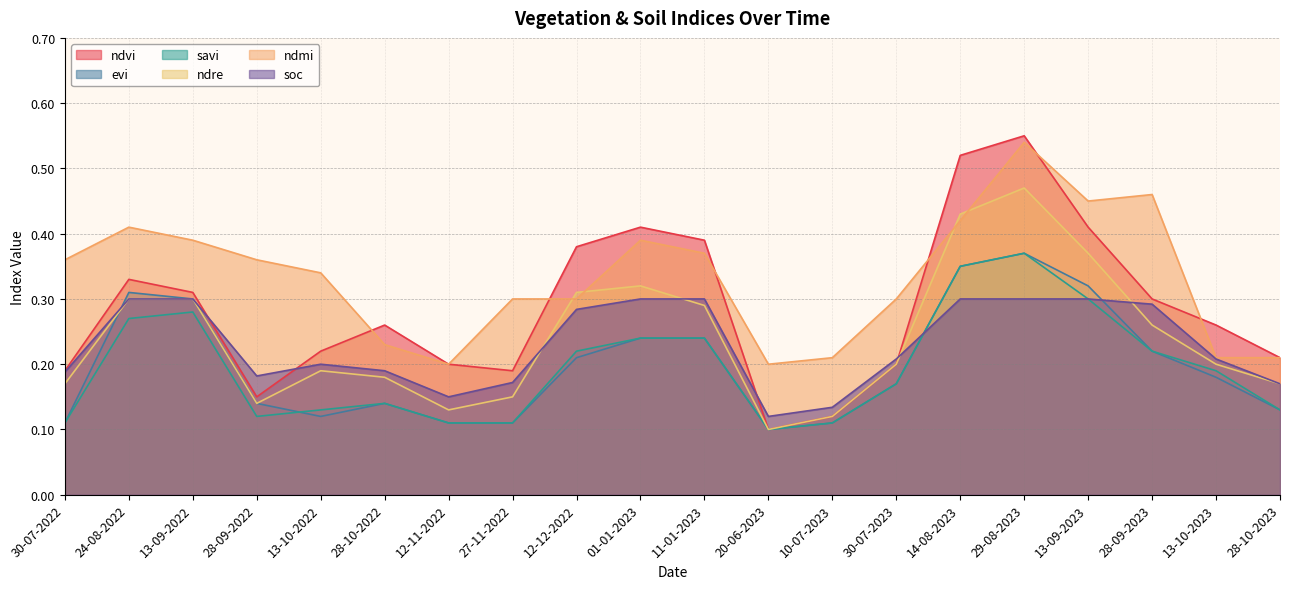

At which category does soc reach its first local valley?

28-09-2022